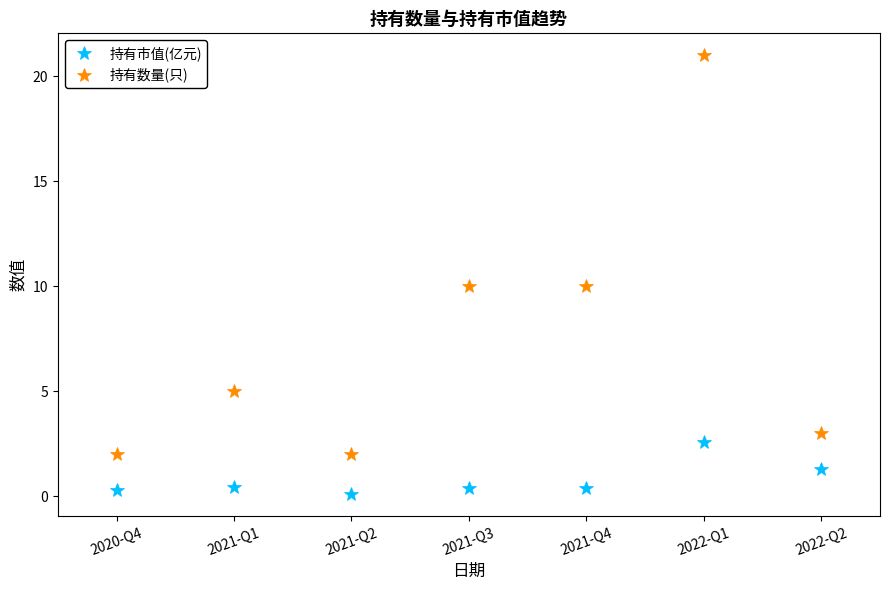

What are all the series names shown in the legend?

持有市值(亿元), 持有数量(只)